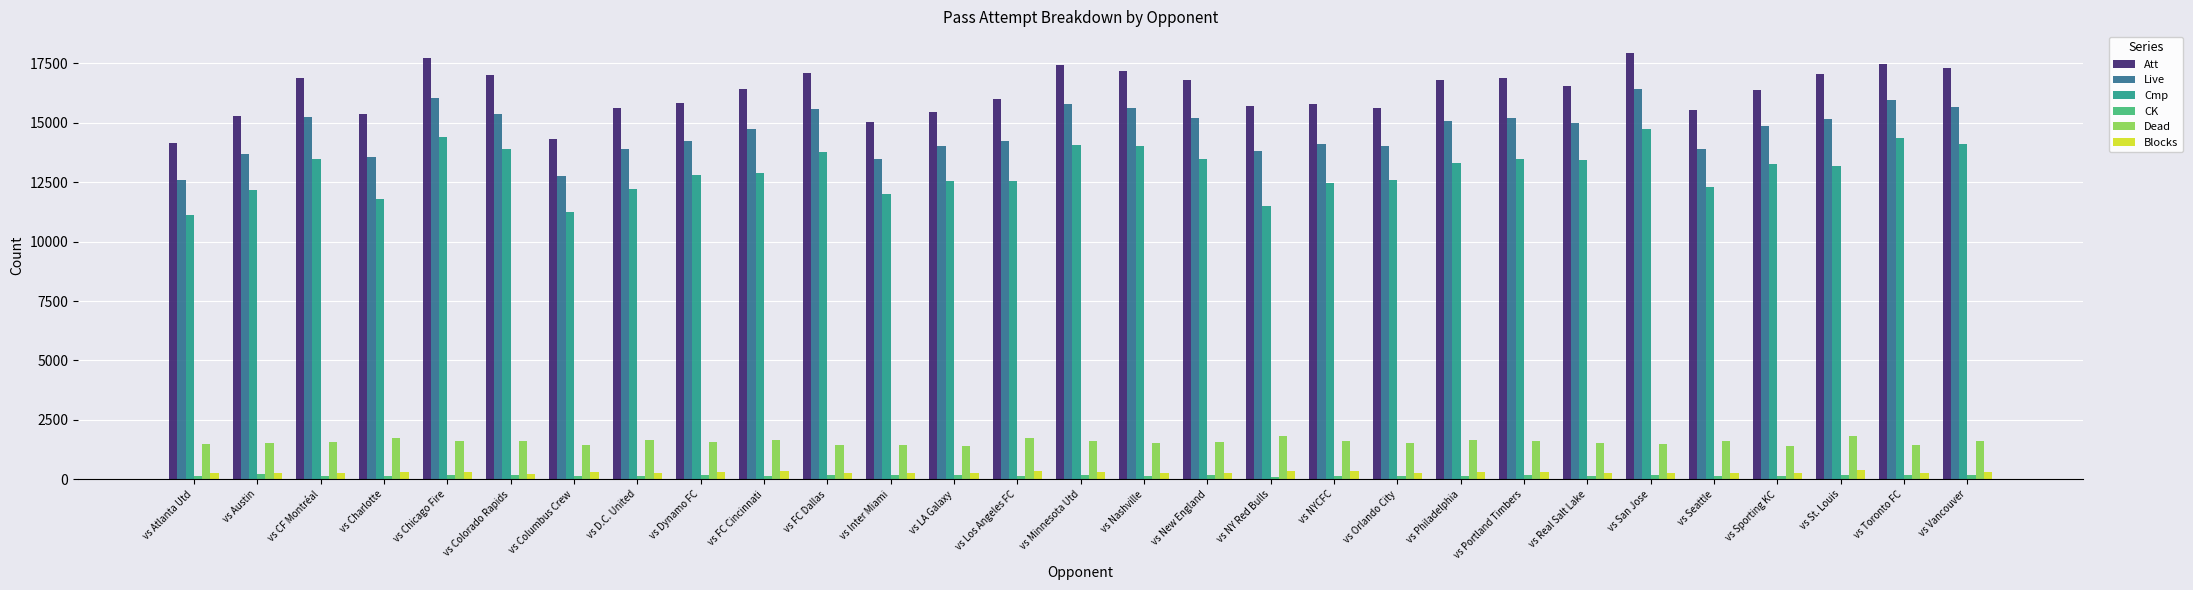

What is the difference between the highest and lowest values at vs NYCFC?

15612